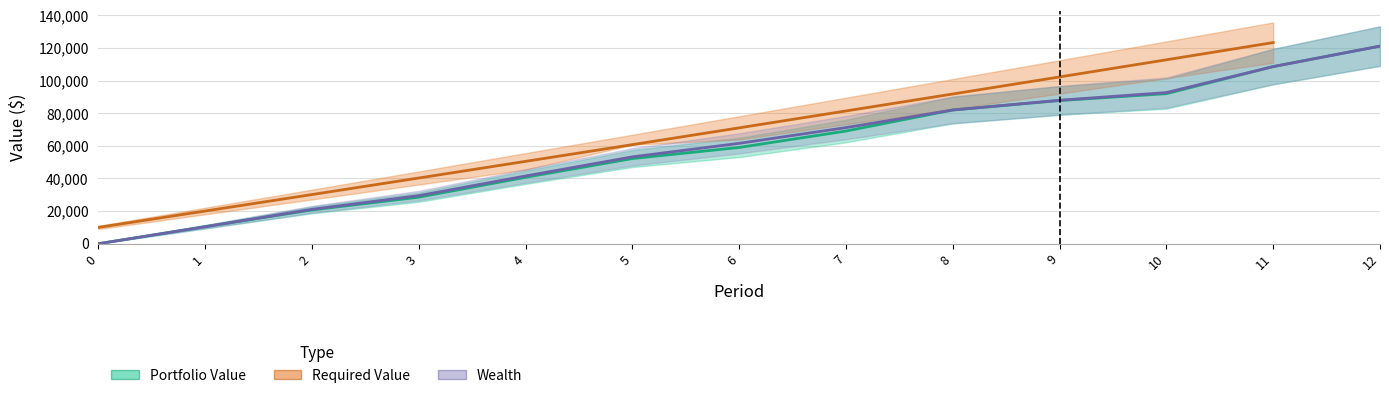

True or false: Portfolio Value and Wealth cross at least once.

False